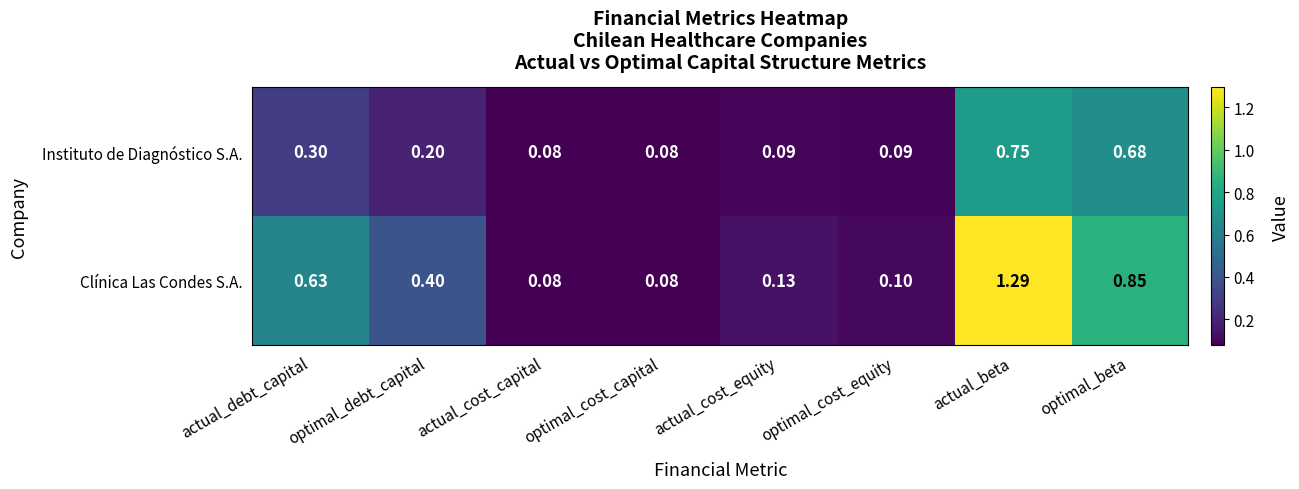

Which series has the widest spread of values?

Clínica Las Condes S.A.